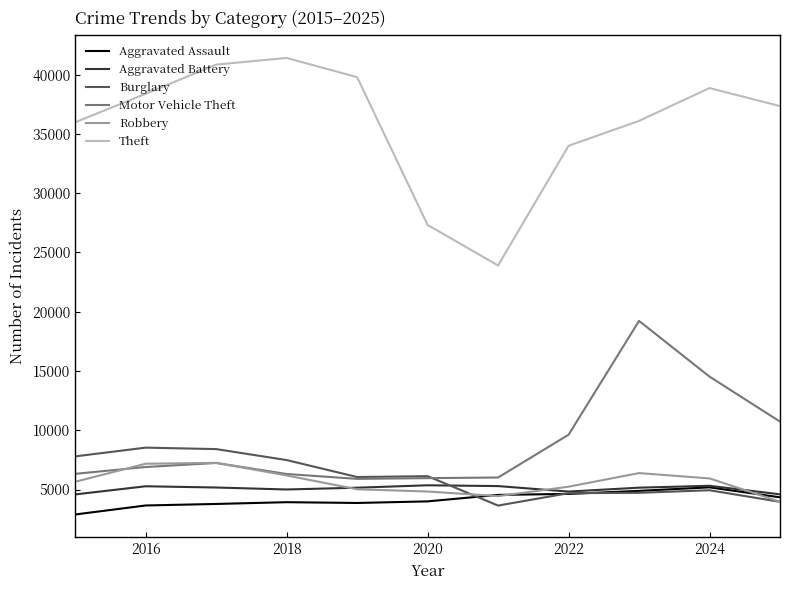

True or false: Theft and Burglary intersect in this chart.

False